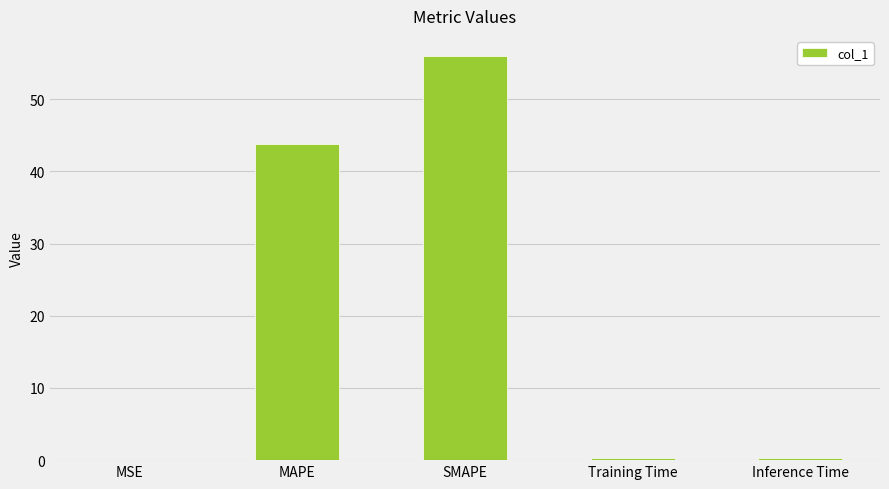

The value at Training Time is 0.2. True or false?

True